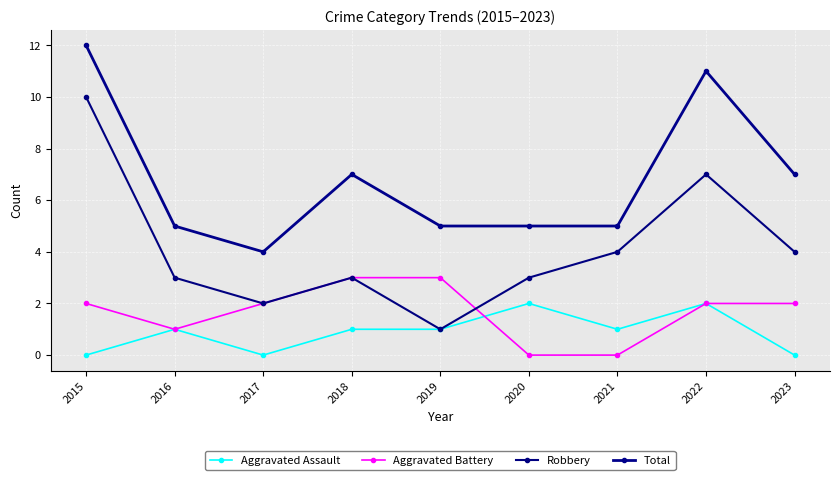

How many categories are shown in the chart?

9